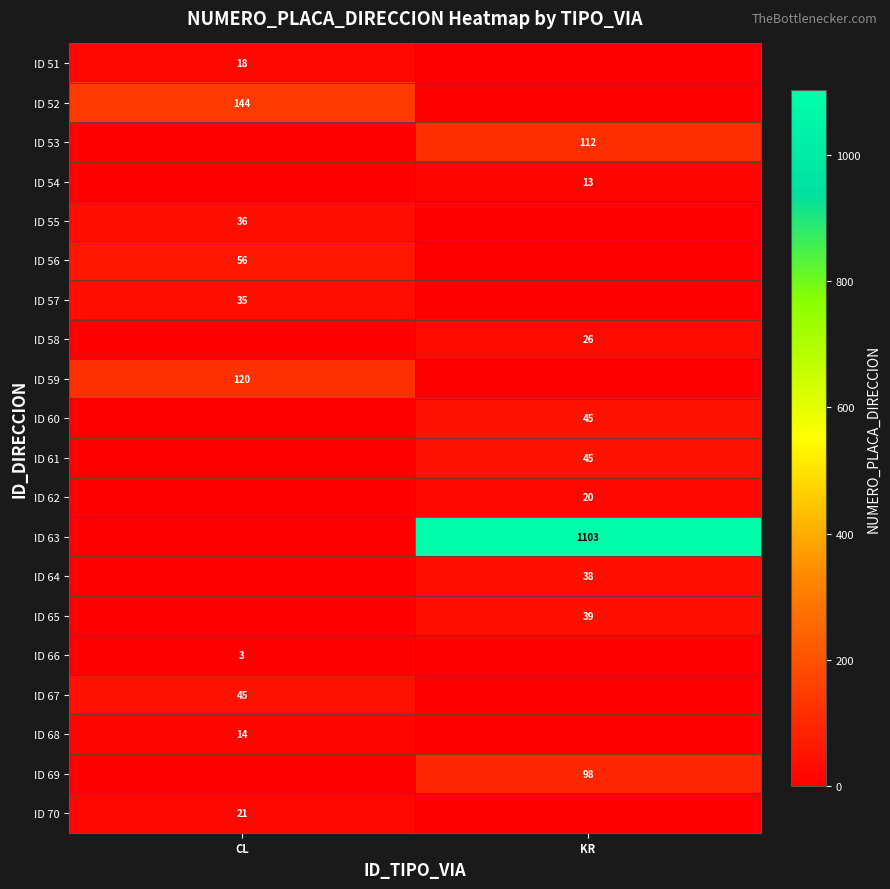

The ID 62 series shows 9 at KR. True or false?

False